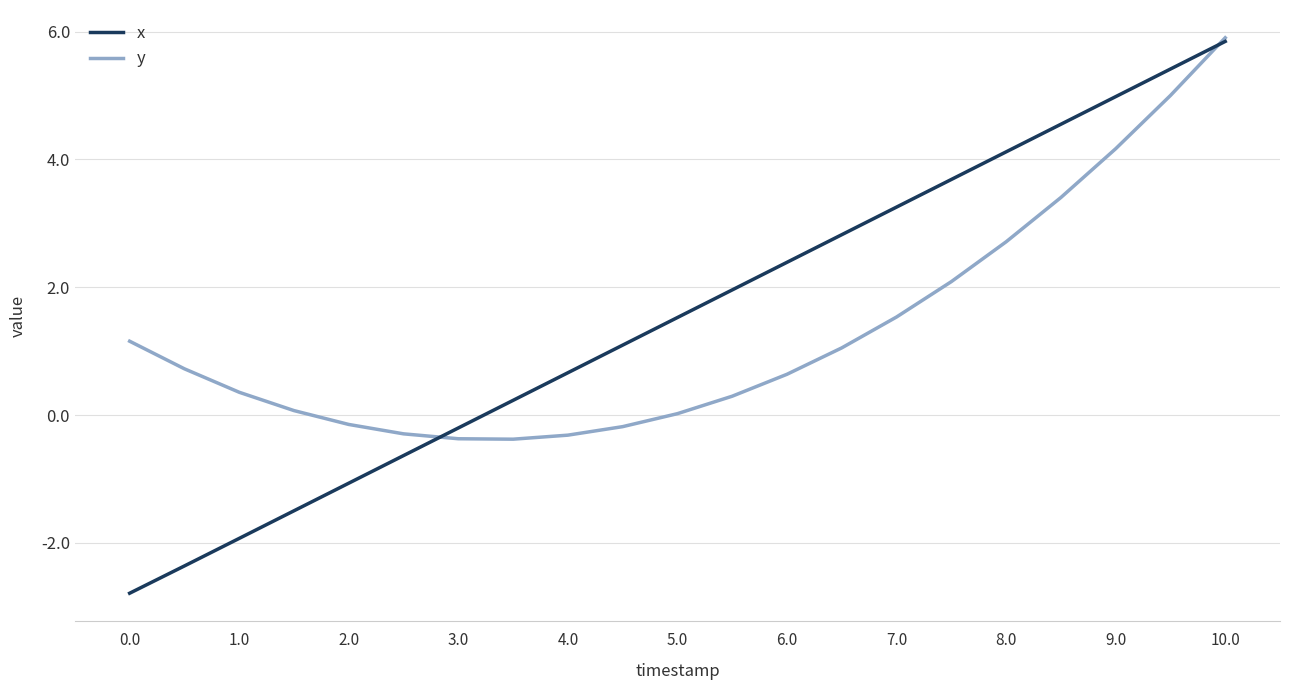

What is the difference between the second highest and second lowest values in the x series?

7.8